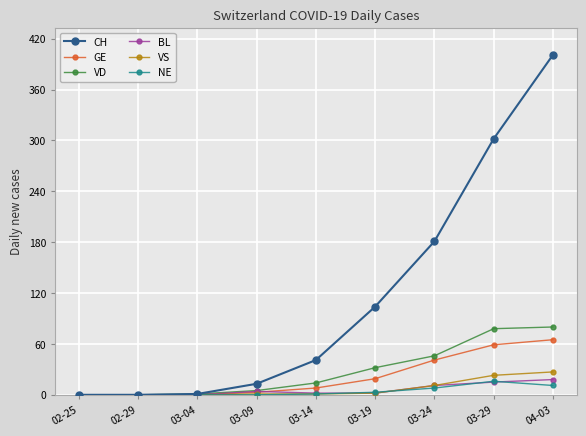

What is the value of the BL point at the 6th from the left?

2